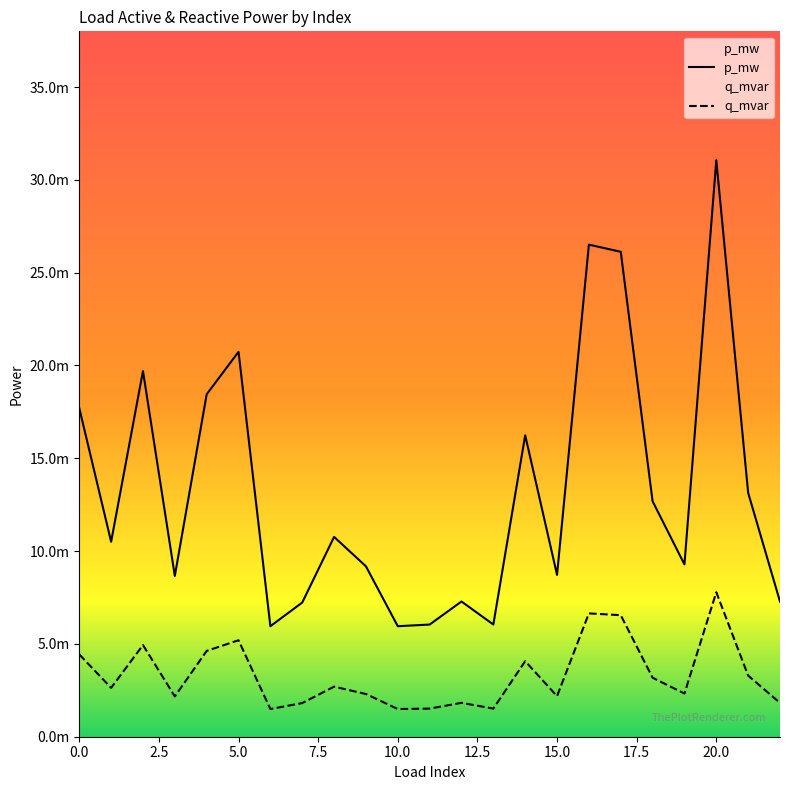

List the series in order of their overall mean, highest first.

p_mw, q_mvar